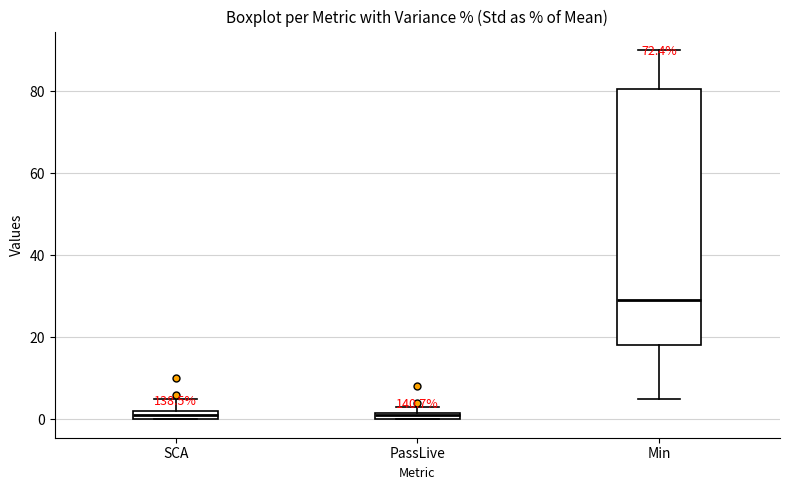

Comparing the boxes themselves (not the whiskers), which one is the tallest?

Min